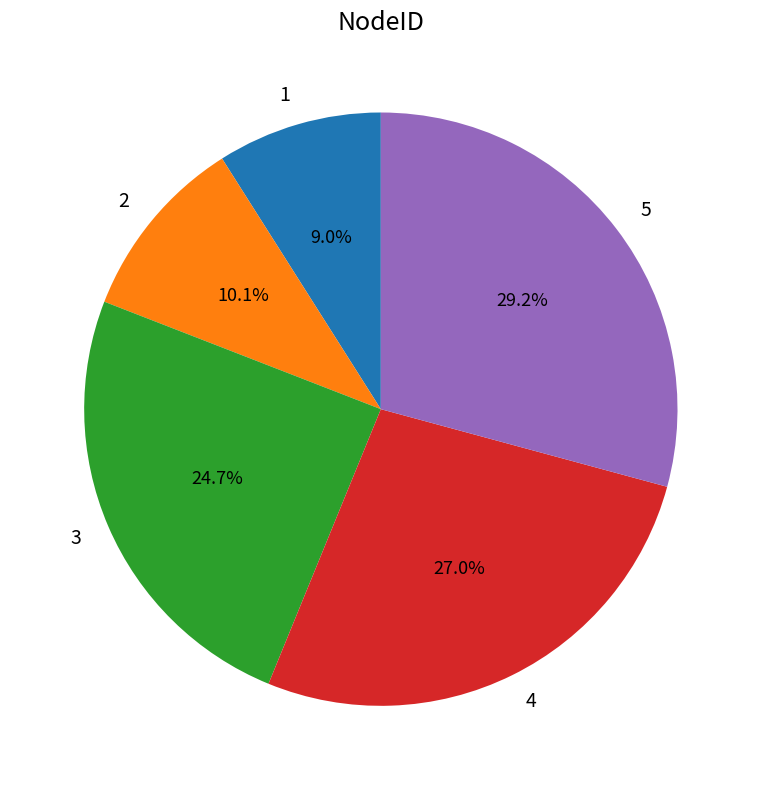

Which has a higher value, 2 or 3?

3